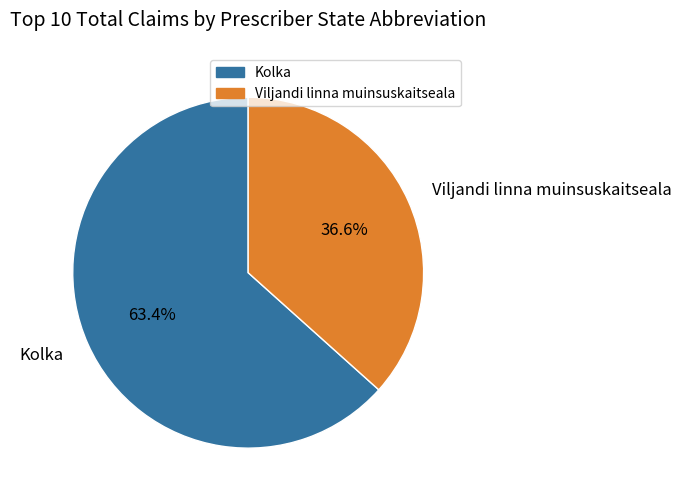

To the nearest percent, what is the difference between the Kolka and Viljandi linna muinsuskaitseala slice percentages?

27%